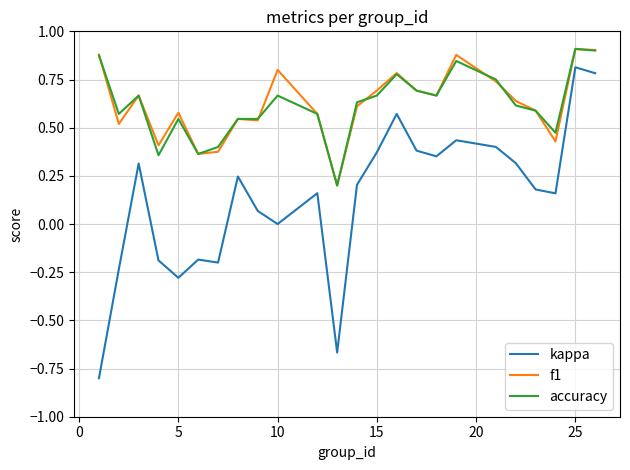

Which series has the widest spread of values?

kappa